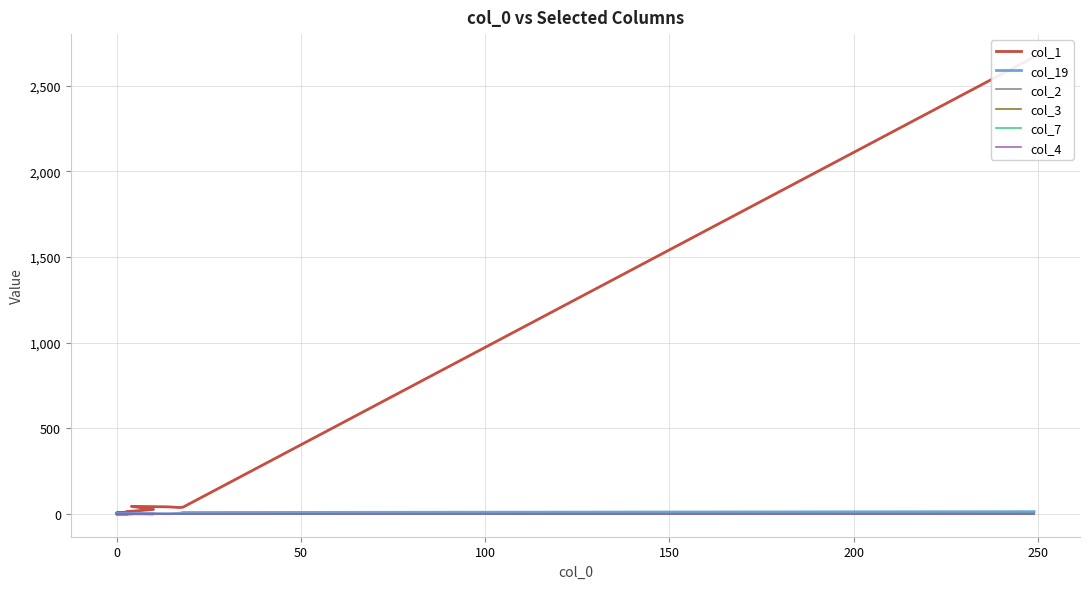

What is the difference between the highest and lowest values at 9?

11